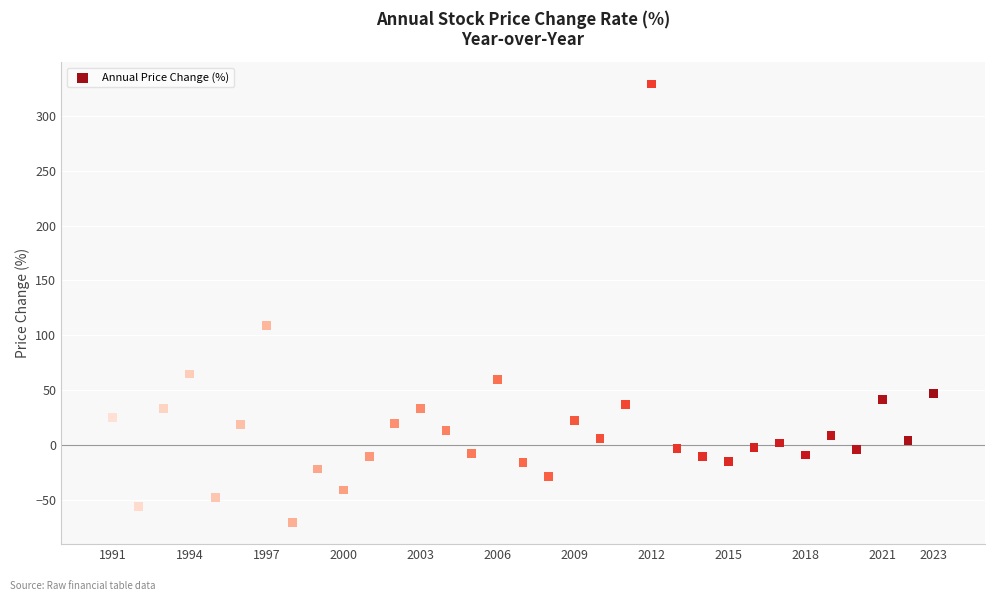

What Y value in the scatter plot is closest to 129?

109.0